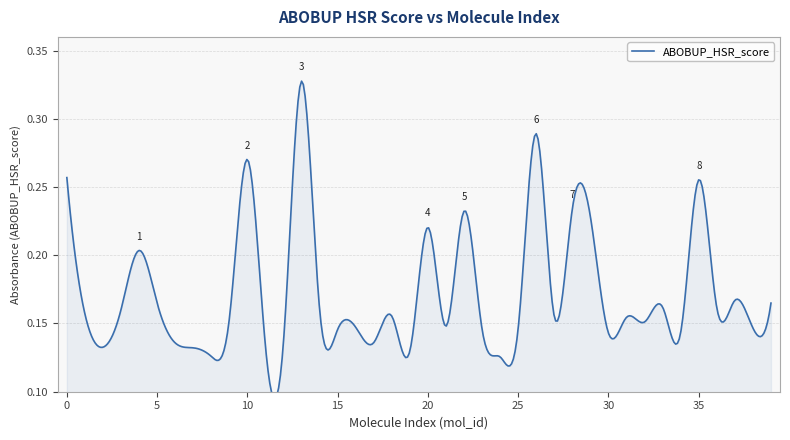

At which category does the chart reach its peak across all series?

13